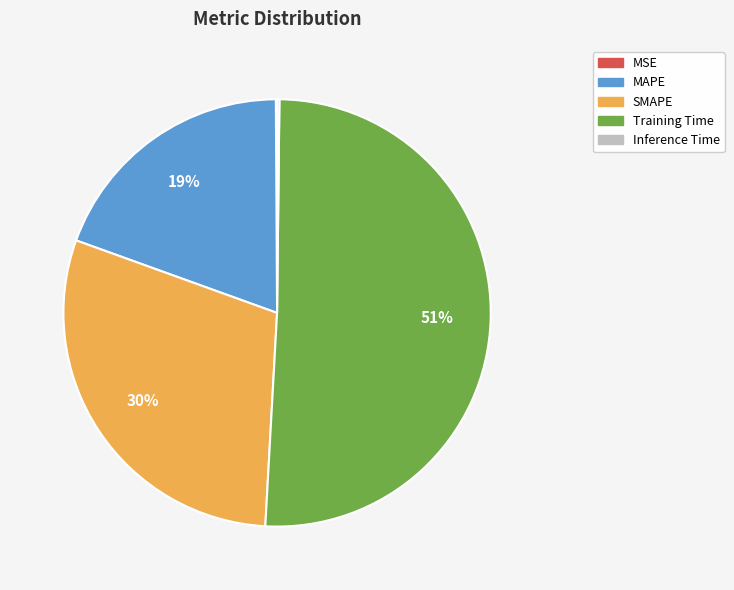

Is the sum of SMAPE and Training Time greater than half?

Yes